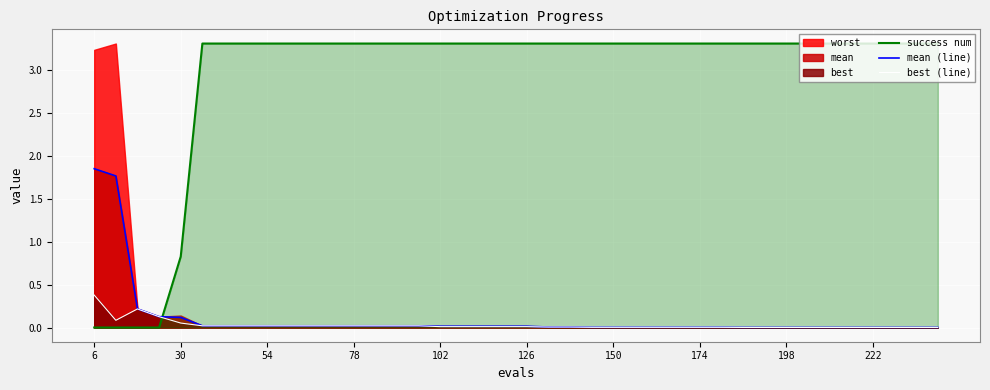

What is the maximum value shown in the chart?

3.3